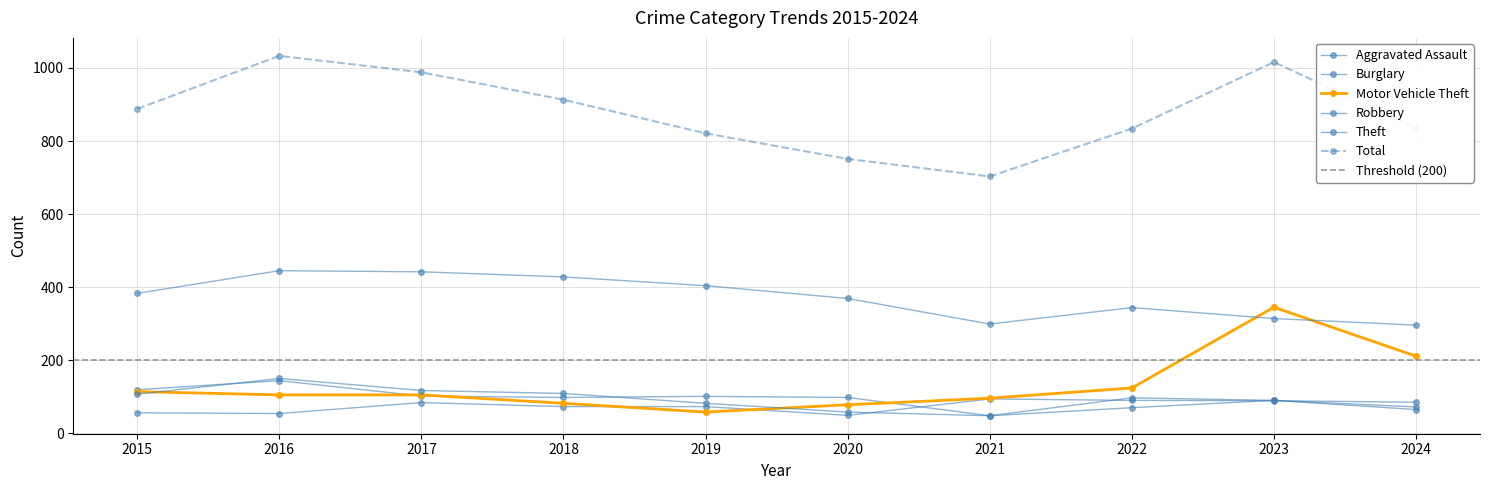

Reading left to right, list all the values displayed in this chart.

Aggravated Assault: 2015=56	2016=54	2017=84	2018=73	2019=73	2020=49	2021=94	2022=90	2023=89	2024=85
Burglary: 2015=119	2016=144	2017=102	2018=98	2019=101	2020=98	2021=48	2022=97	2023=90	2024=65
Motor Vehicle Theft: 2015=114	2016=105	2017=105	2018=82	2019=58	2020=78	2021=96	2022=124	2023=345	2024=211
Robbery: 2015=107	2016=150	2017=117	2018=109	2019=82	2020=58	2021=48	2022=70	2023=90	2024=72
Theft: 2015=383	2016=445	2017=442	2018=428	2019=404	2020=369	2021=299	2022=344	2023=314	2024=296
Total: 2015=888	2016=1033	2017=988	2018=913	2019=821	2020=751	2021=703	2022=834	2023=1016	2024=835